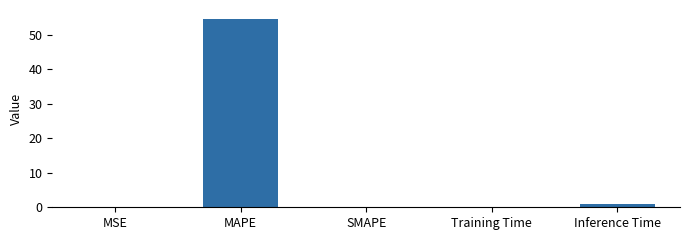

What is the average value?

11.1